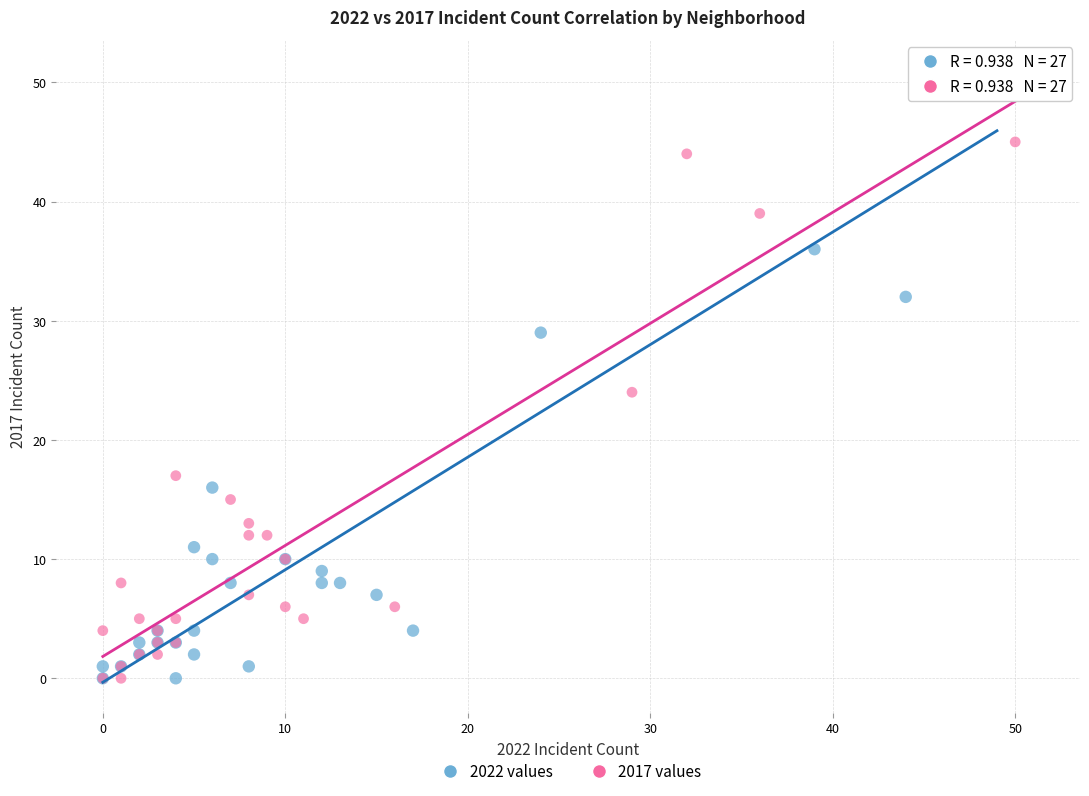

Which series has the largest Y range (max minus min)?

2022 values